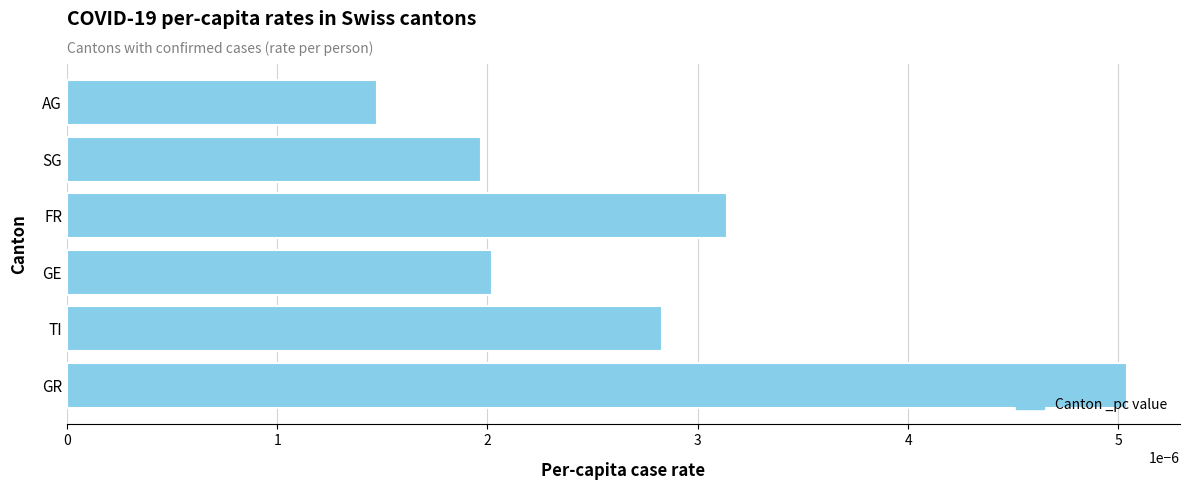

How many categories are shown in the chart?

6